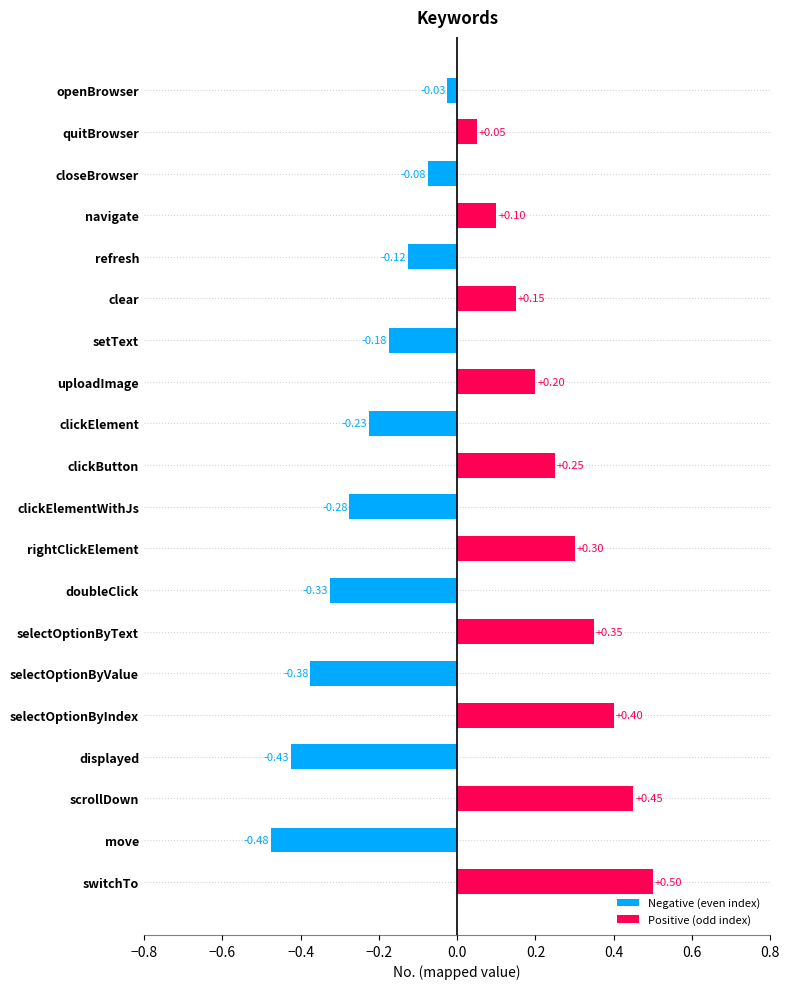

What is the label of the 1st bar from the bottom?

switchTo